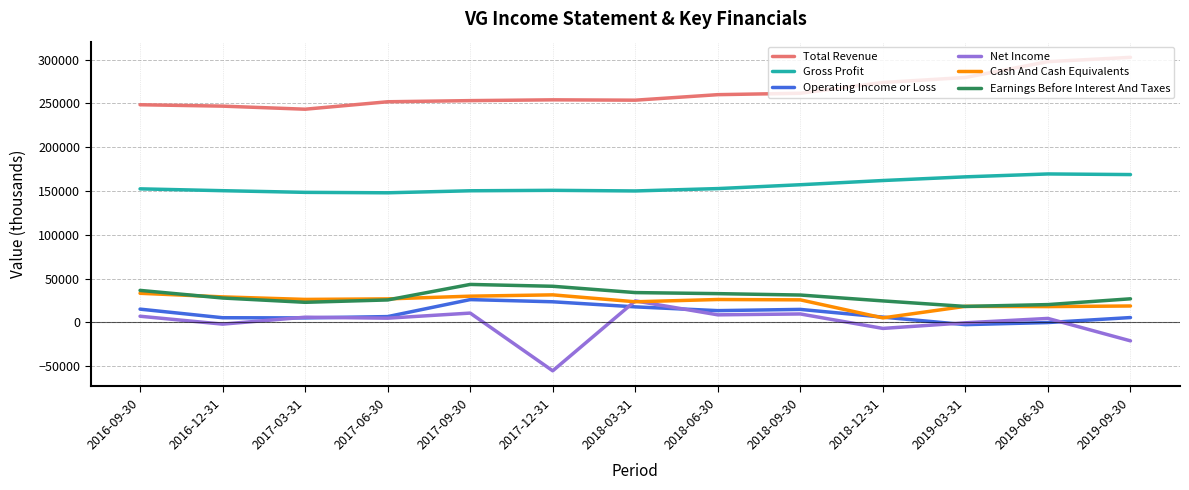

The value of Total Revenue at 2017-12-31 is 254000. True or false?

True